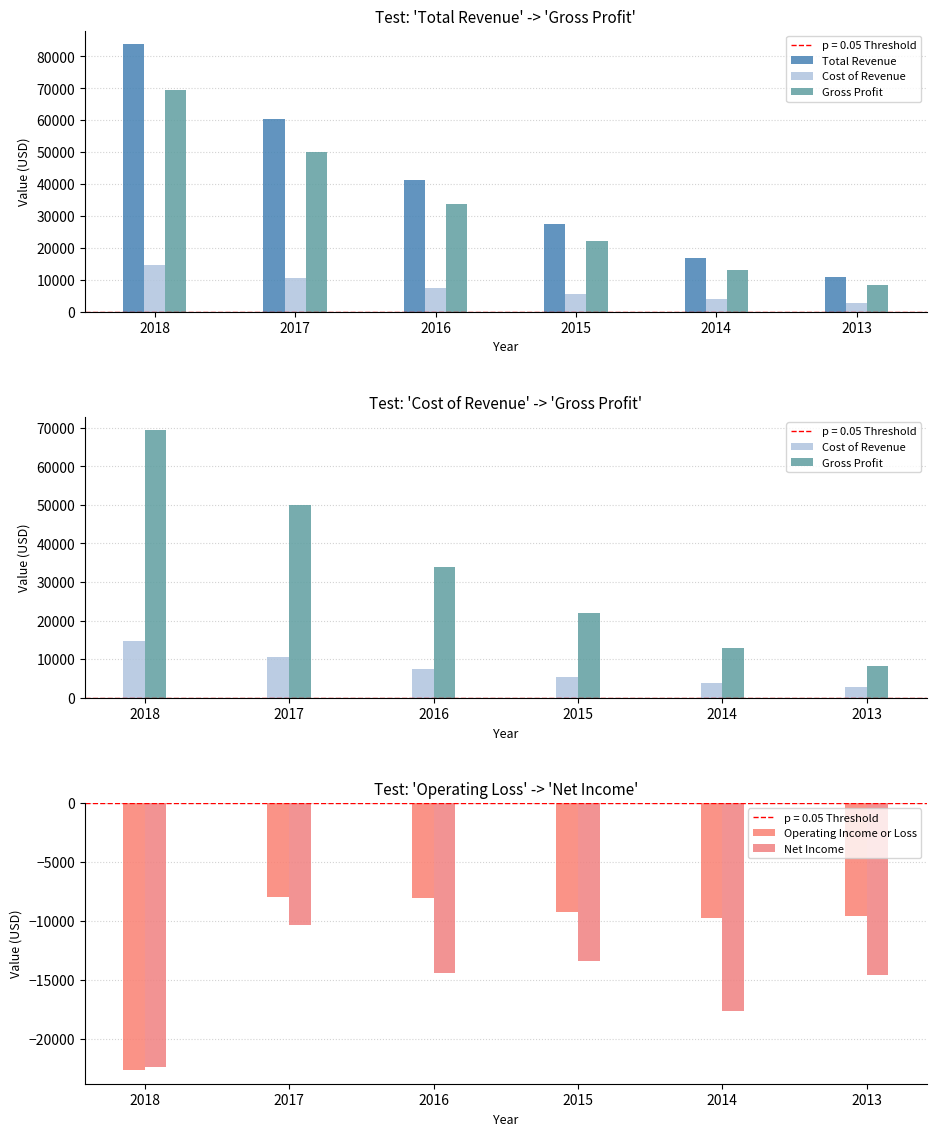

Which series changed the most between 2017 and 2014?

Total Revenue